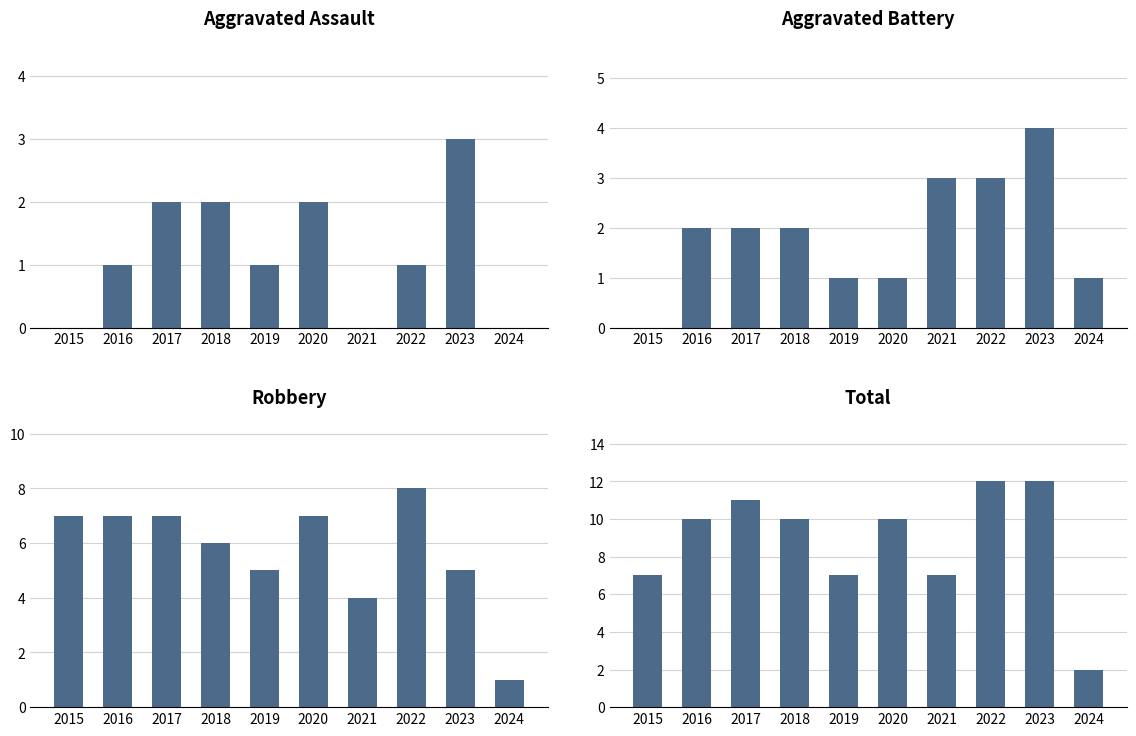

The Robbery series shows 3 at 2021. True or false?

False